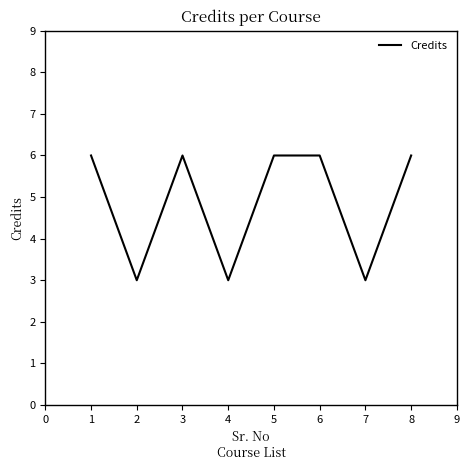

Reading left to right, transcribe all the data shown in this chart.

6	3	6	3	6	6	3	6